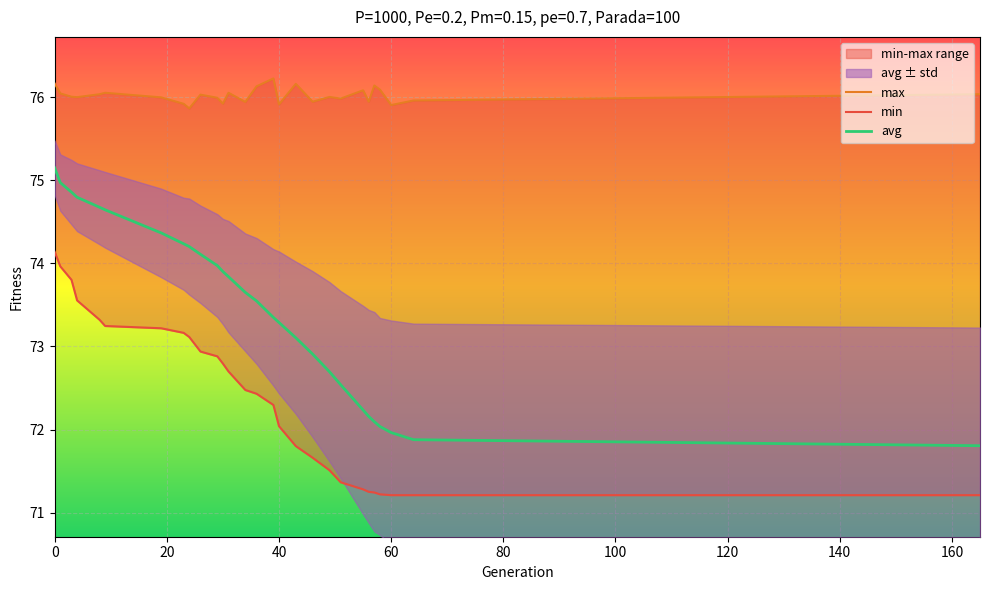

What is the highest value of the avg series?

75.1